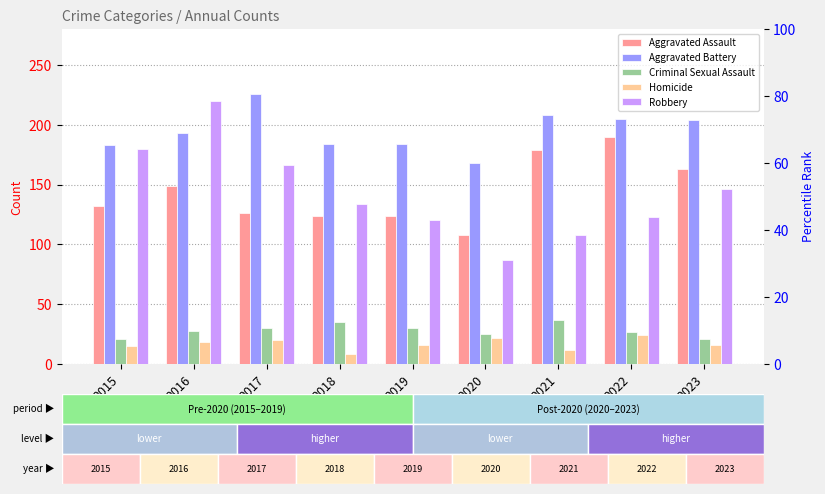

Where is Aggravated Assault nearest to the value 149?

2016